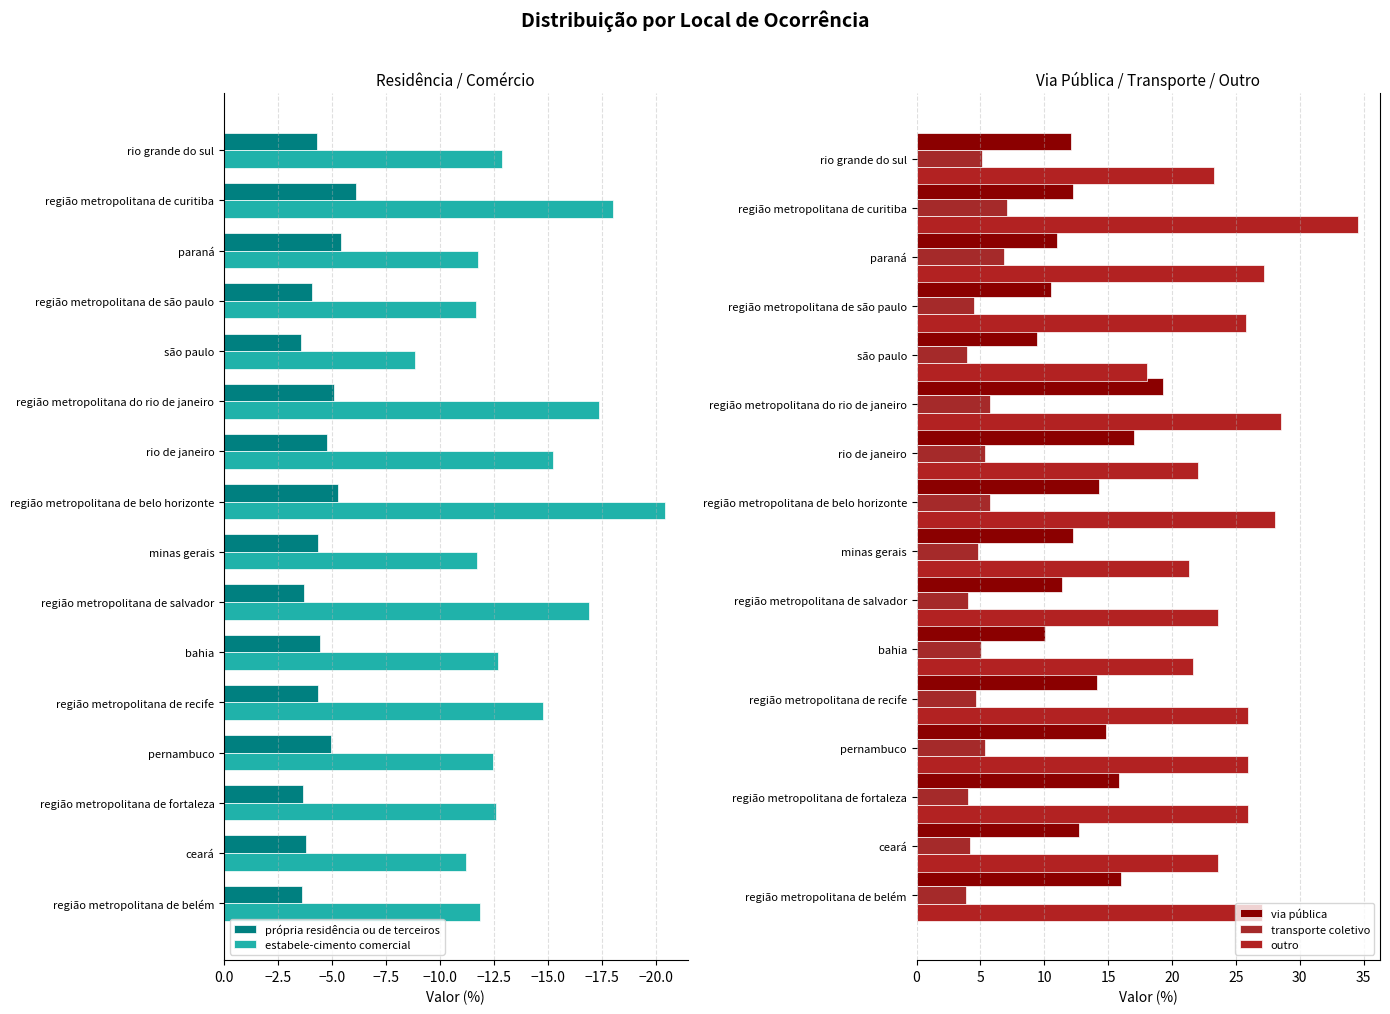

What is the sum of all estabele-cimento comercial values?

-220.3